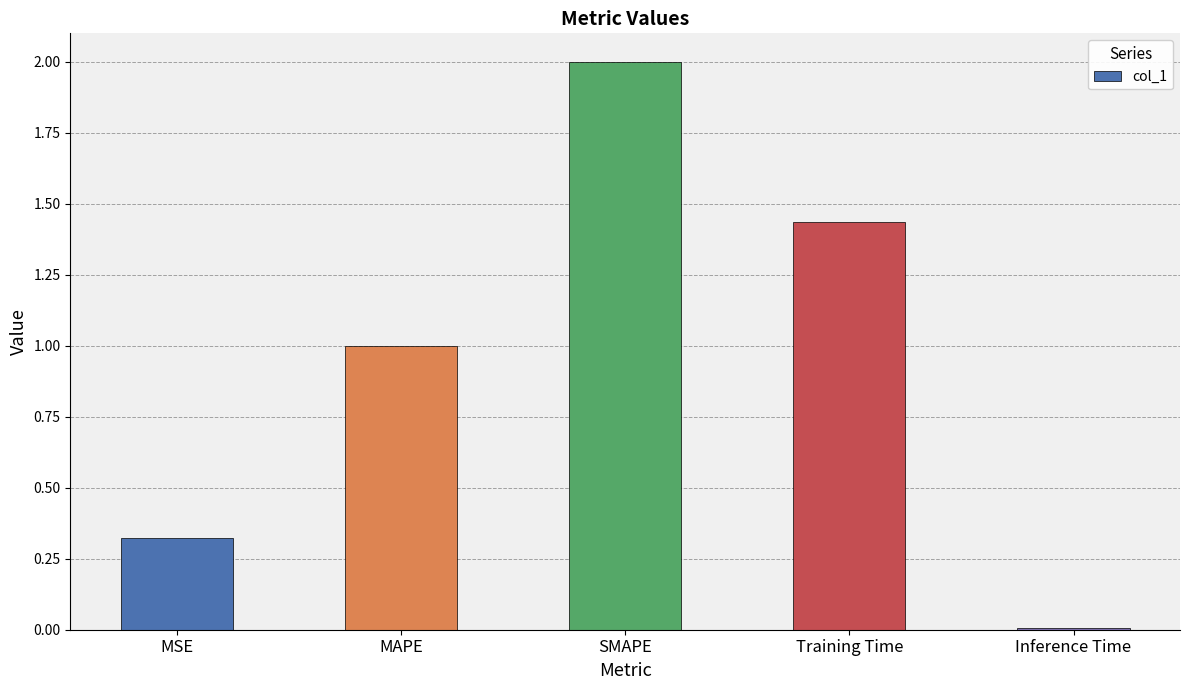

Approximately how many times larger is the value at MSE compared to SMAPE?

0.2